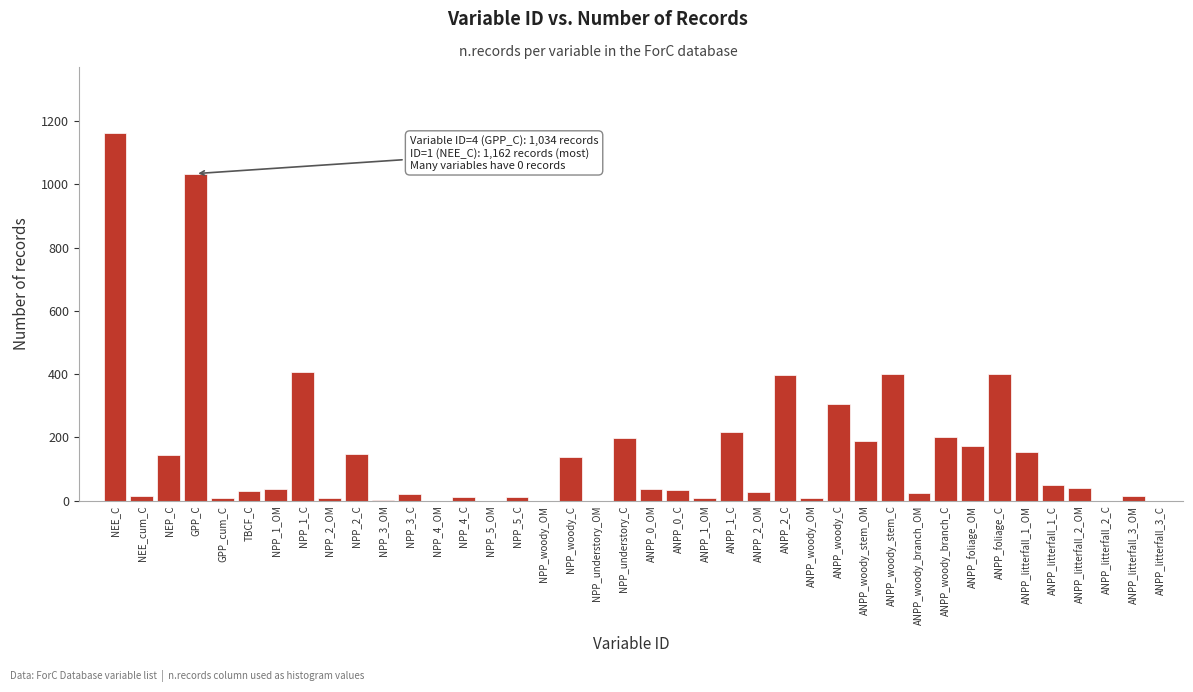

What is the change in value from NEP_C to ANPP_2_C?

+254